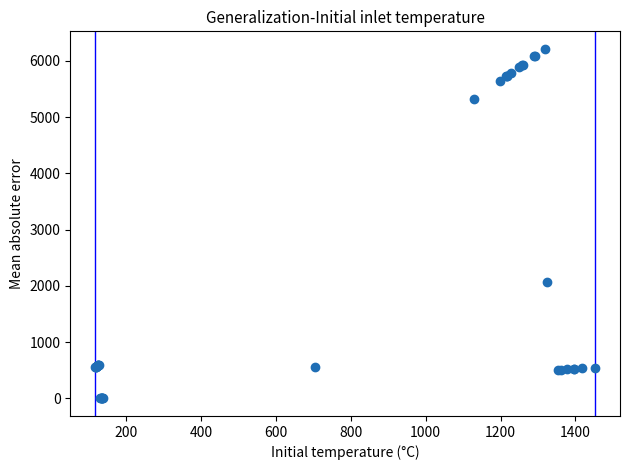

What Y value in the scatter plot is closest to 3107?

2073.6